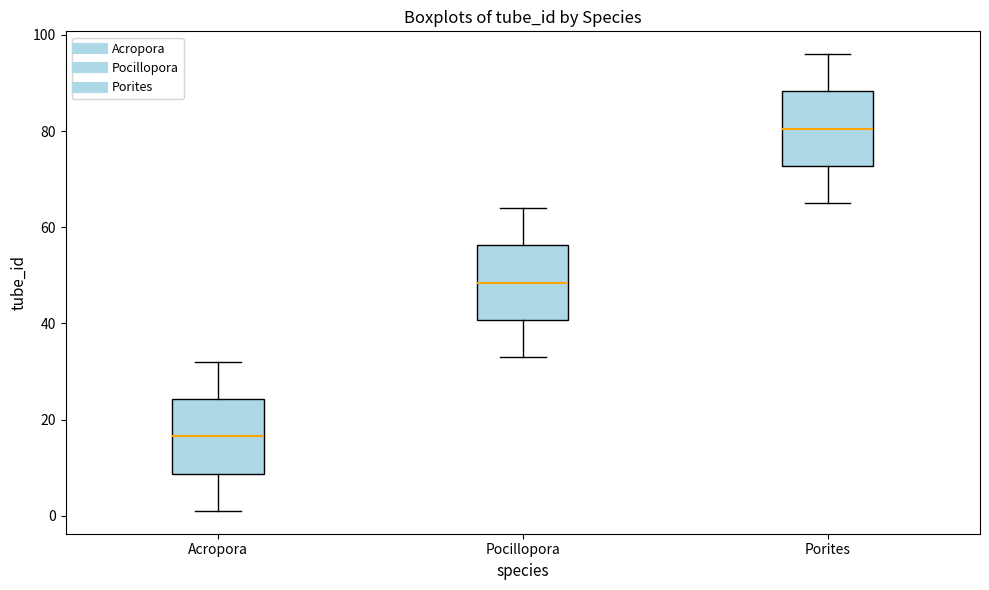

Reading left to right, read every box against the y-axis: the position of its median line, the range the box covers, and the ends of its whiskers. The values are not printed on the chart, so give them approximately, as read against the axis.

Acropora: median 16, box 8 to 24, whiskers 2 to 32
Pocillopora: median 48, box 40 to 56, whiskers 34 to 64
Porites: median 80, box 72 to 88, whiskers 66 to 96